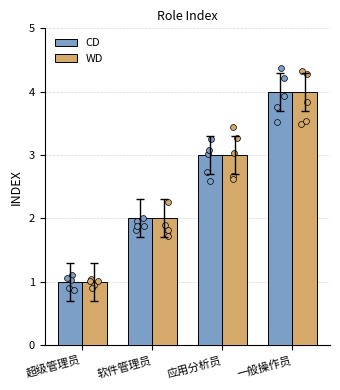

Which series has the largest total across all categories?

CD